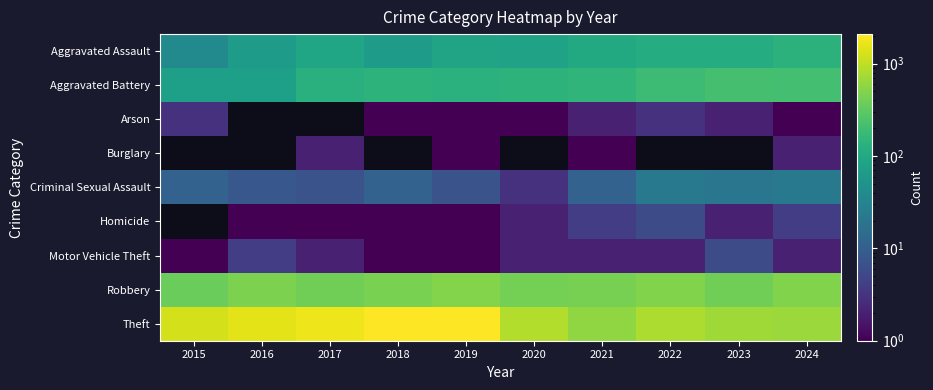

At 2018, list the series in order from largest to smallest.

Theft, Robbery, Aggravated Battery, Aggravated Assault, Criminal Sexual Assault, Arson, Homicide, Motor Vehicle Theft, Burglary